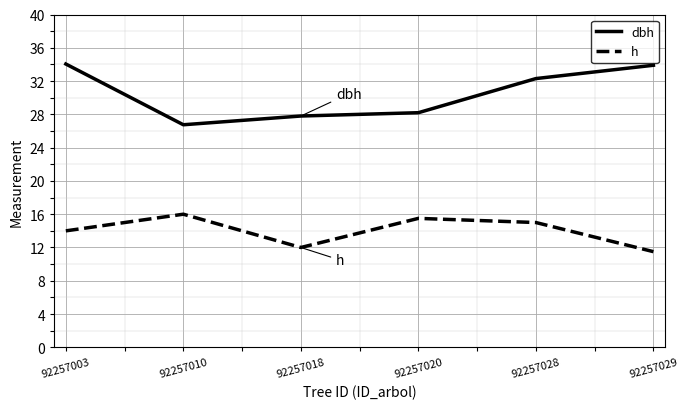

Which series has the largest range (max minus min)?

dbh